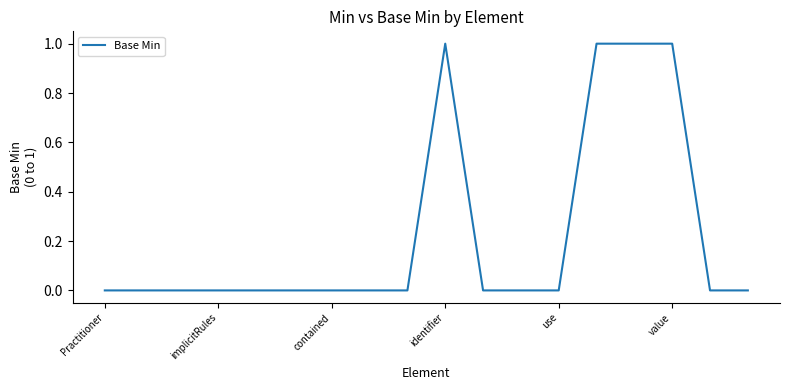

What is the difference between the maximum and second lowest values?

1